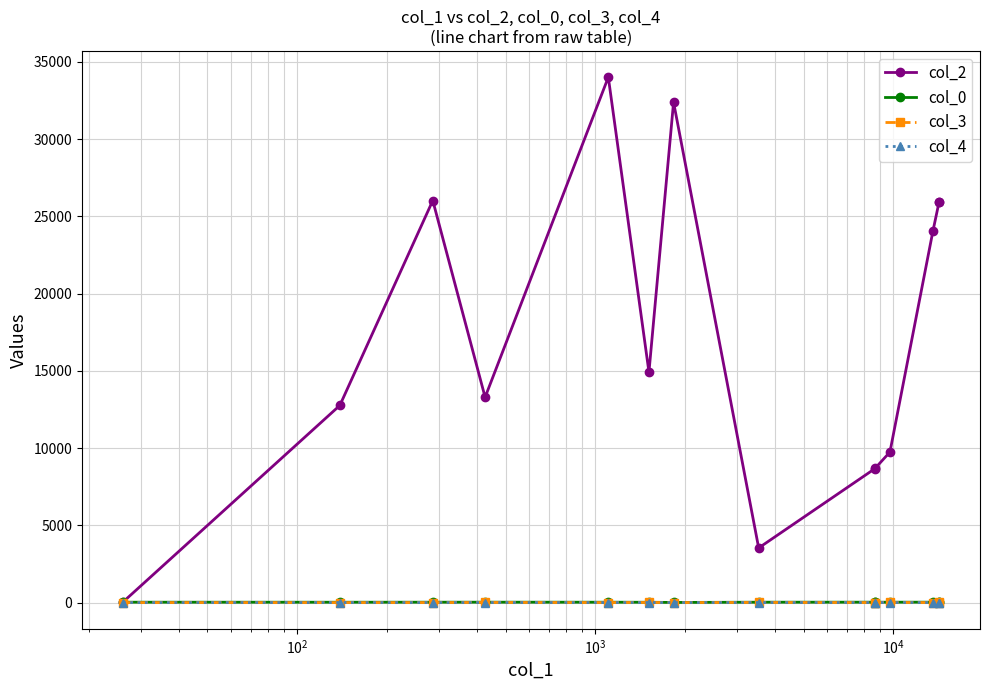

What are all the series names shown in the legend?

col_2, col_0, col_3, col_4